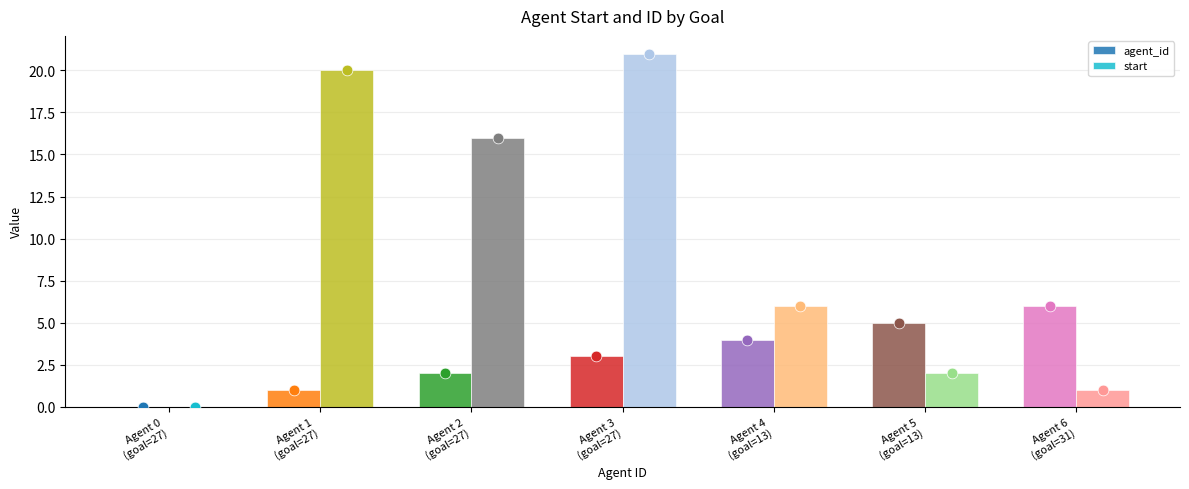

Which series has the widest spread of Y values?

start